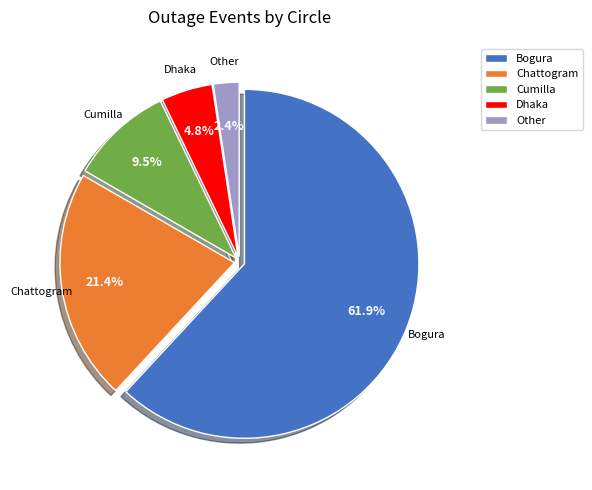

How many segments does this pie chart have?

5